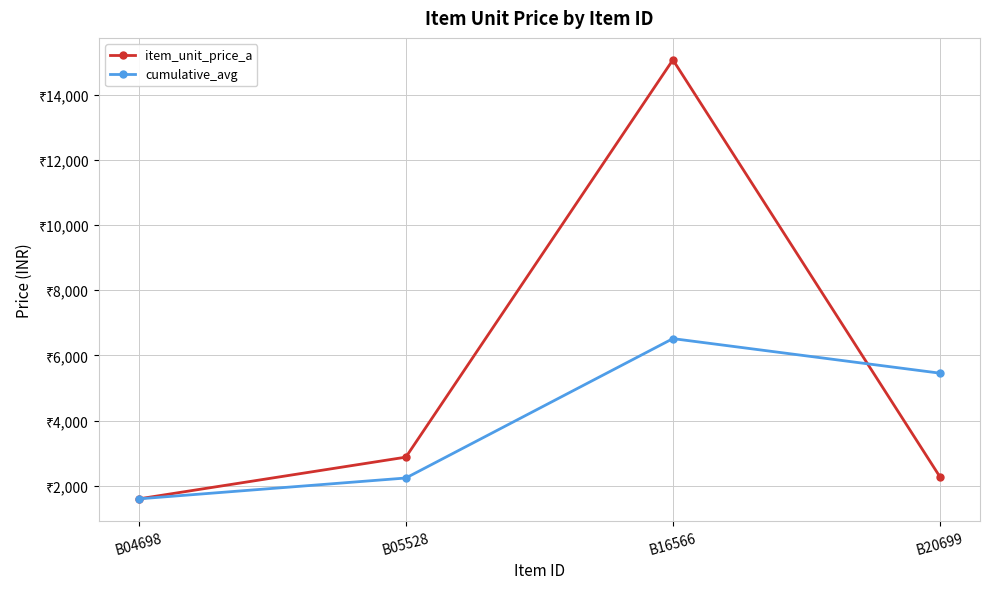

In cumulative_avg, how many points are higher than both neighbors (excluding endpoints)?

1